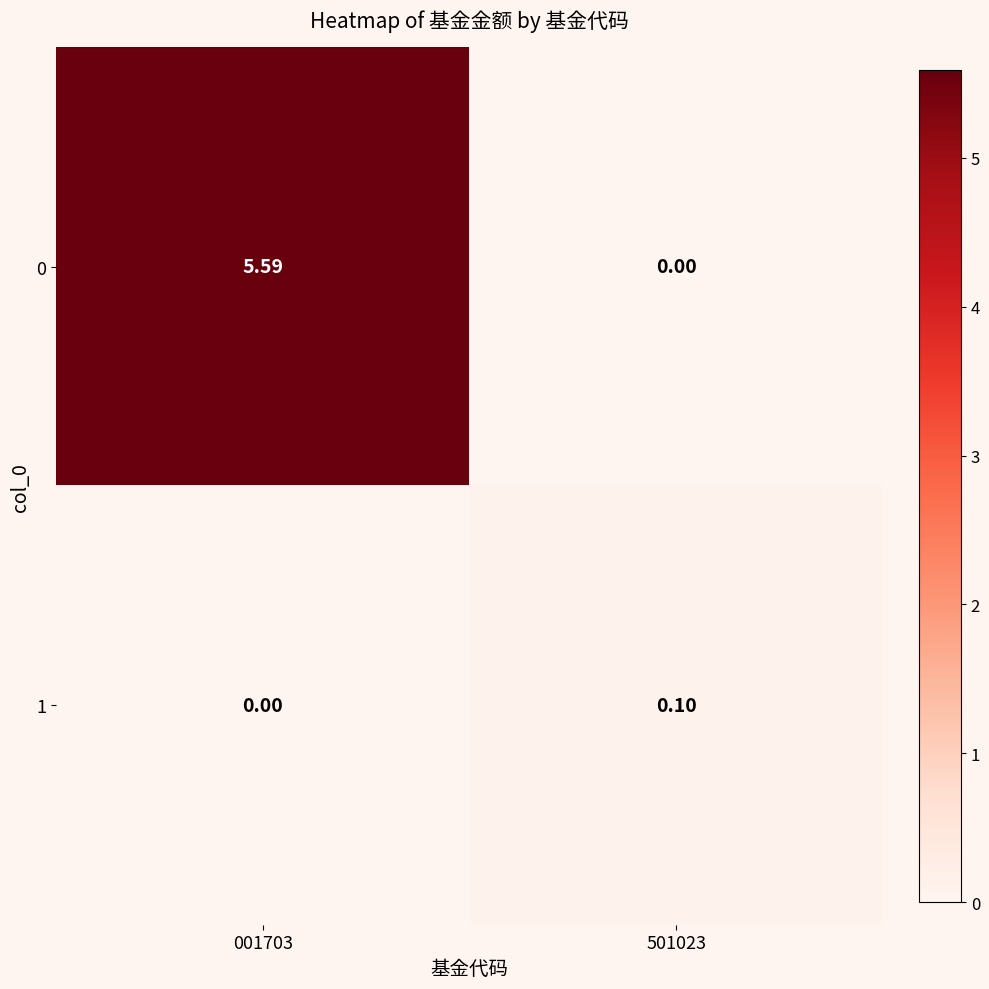

Is the value of 0 at 001703 greater than the value of 1 at 501023?

Yes